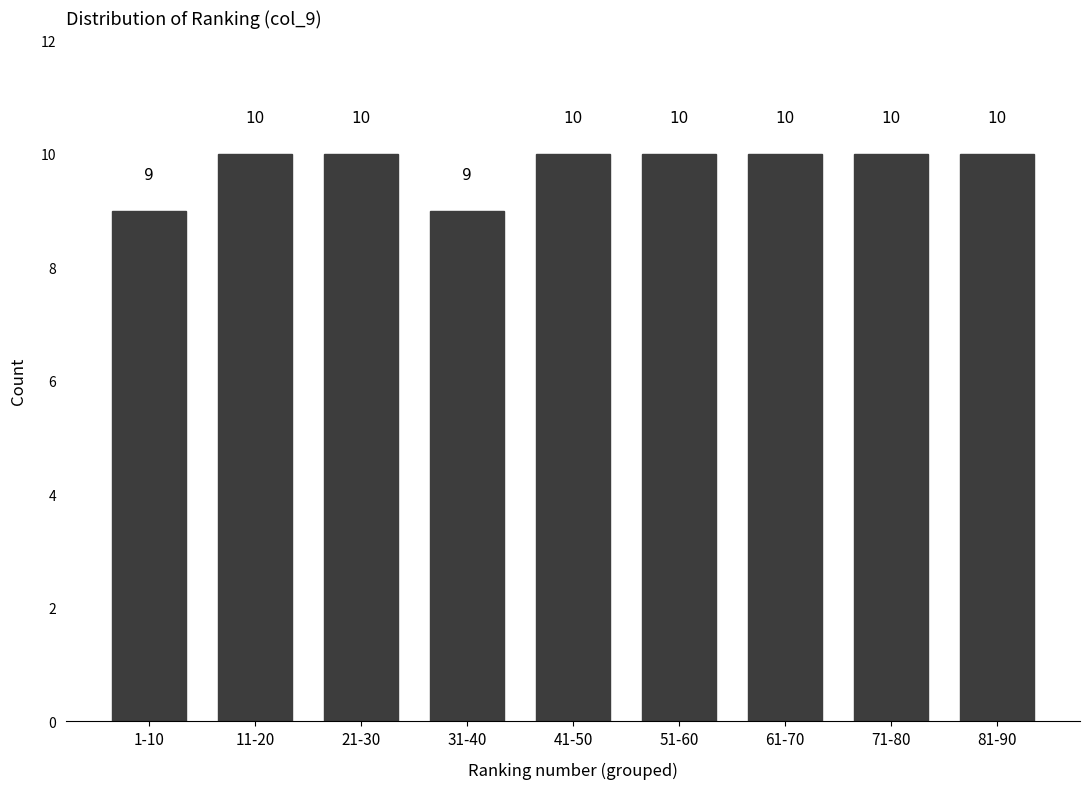

Reading right to left, extract all data points from this chart.

10	10	10	10	10	9	10	10	9